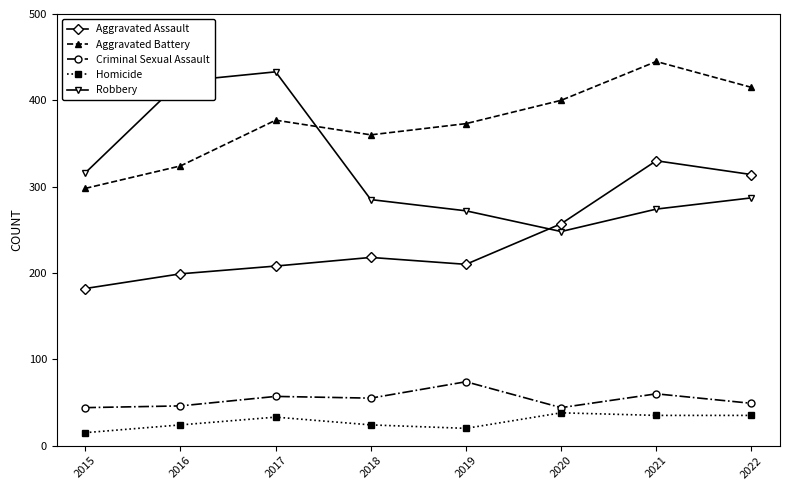

Does the chart have visible grid lines?

No